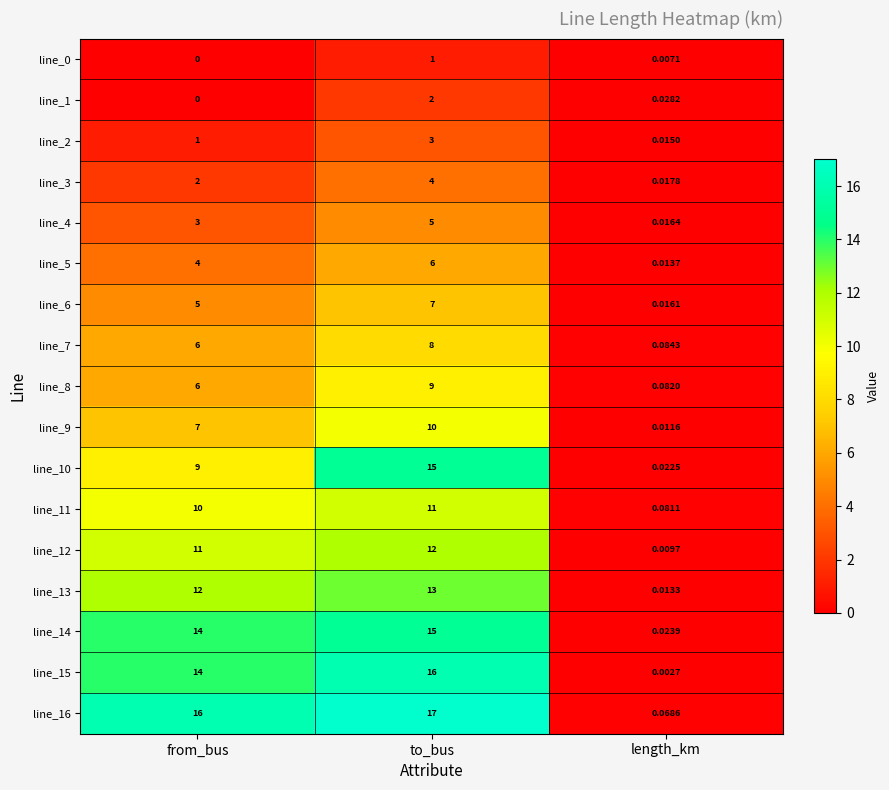

Is the value of line_12 at to_bus greater than the value of line_15 at length_km?

Yes